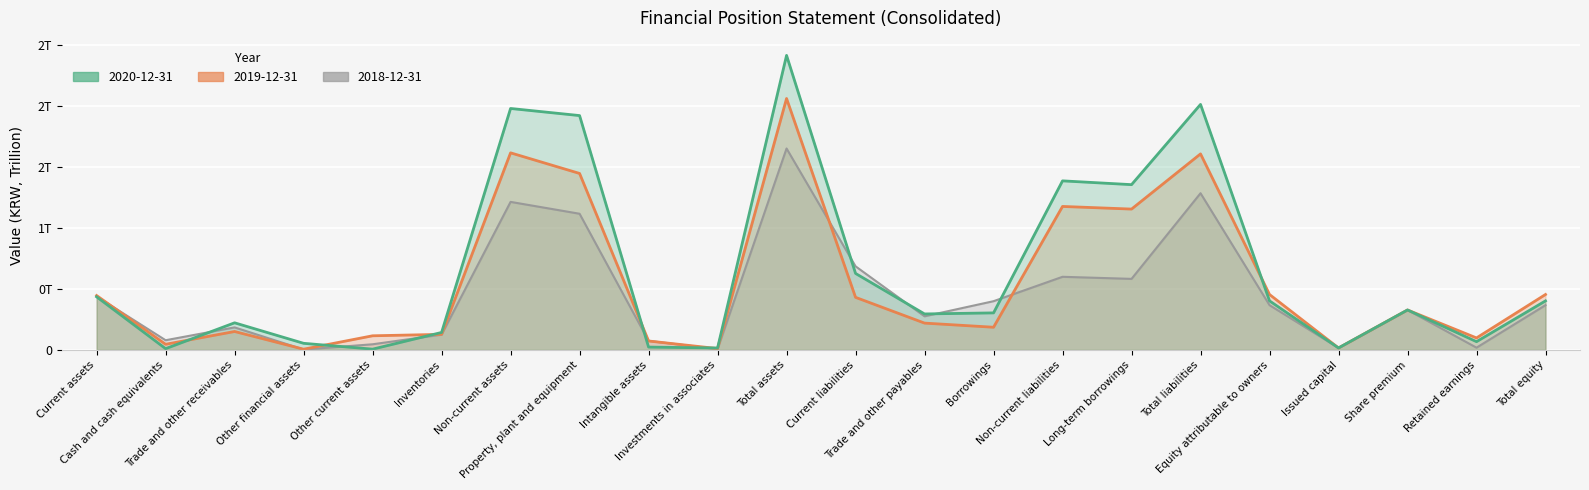

What position from the left is Property, plant and equipment?

8